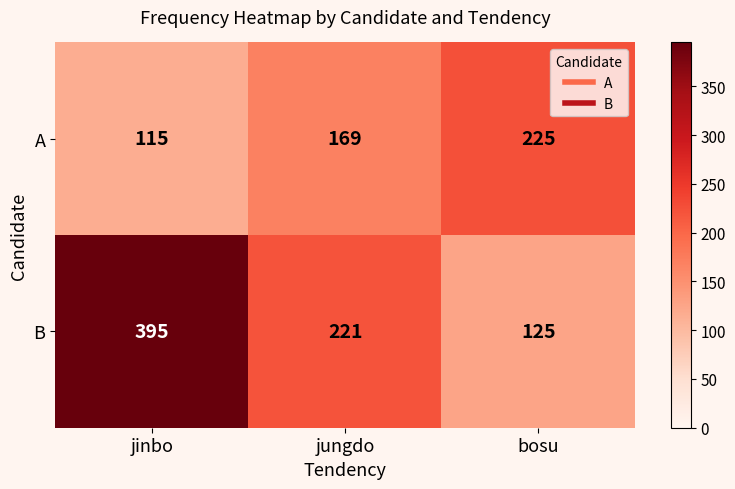

Reading right to left, list all the values displayed in this chart.

A: 225	169	115
B: 125	221	395